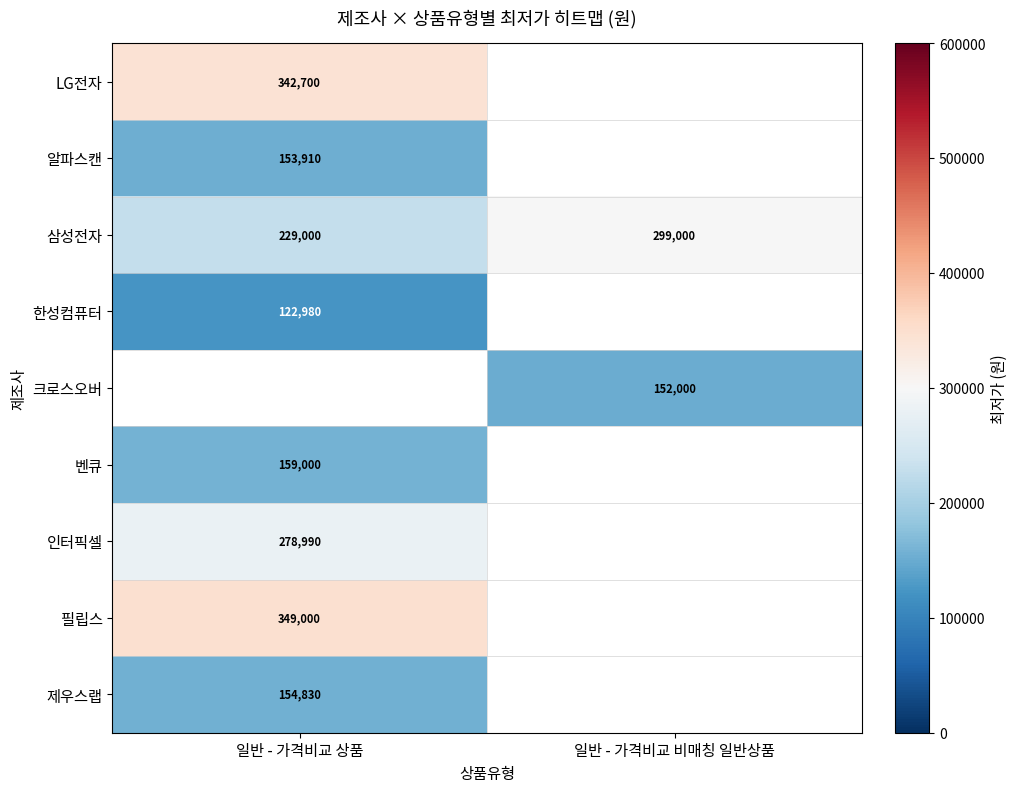

What is the smallest value displayed?

122980.0